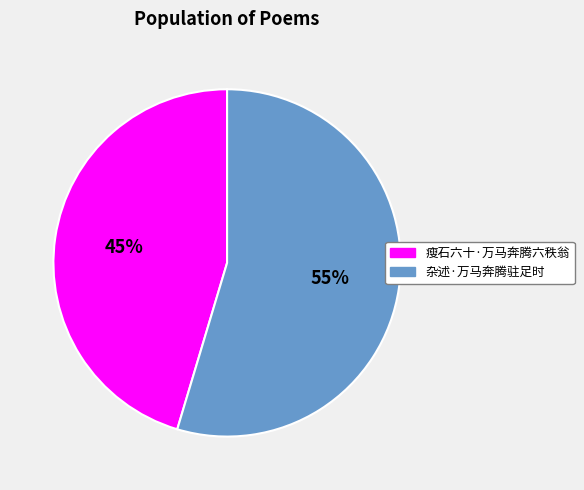

Count the number of slices in the pie.

2